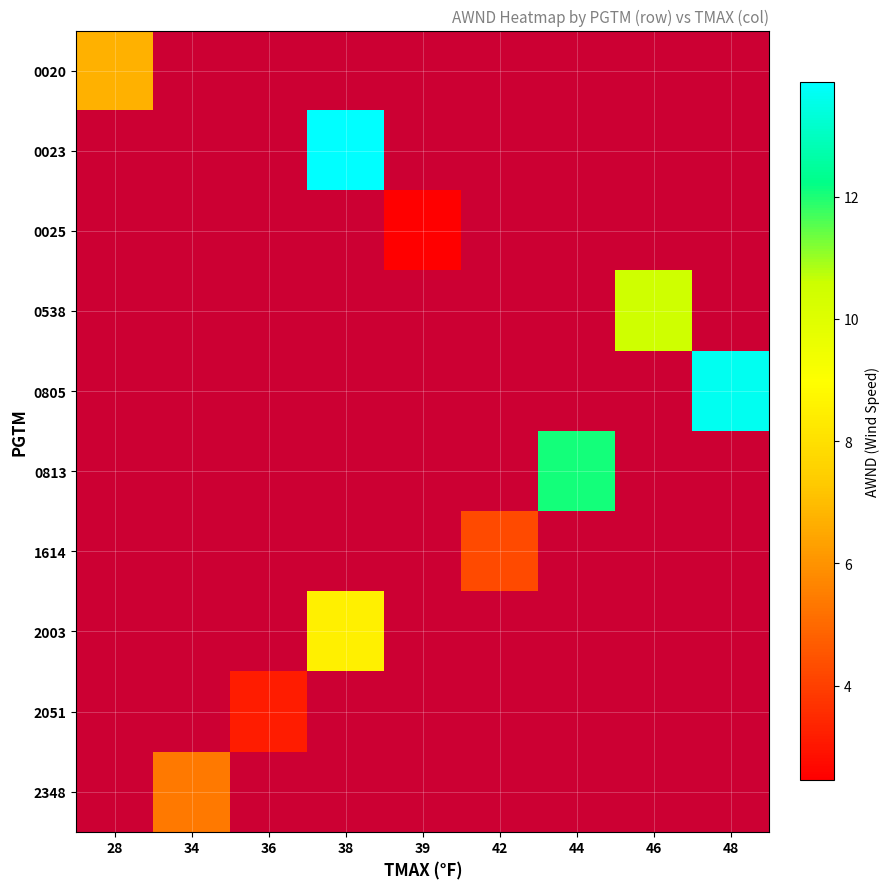

What is the maximum value shown in the chart?

13.9